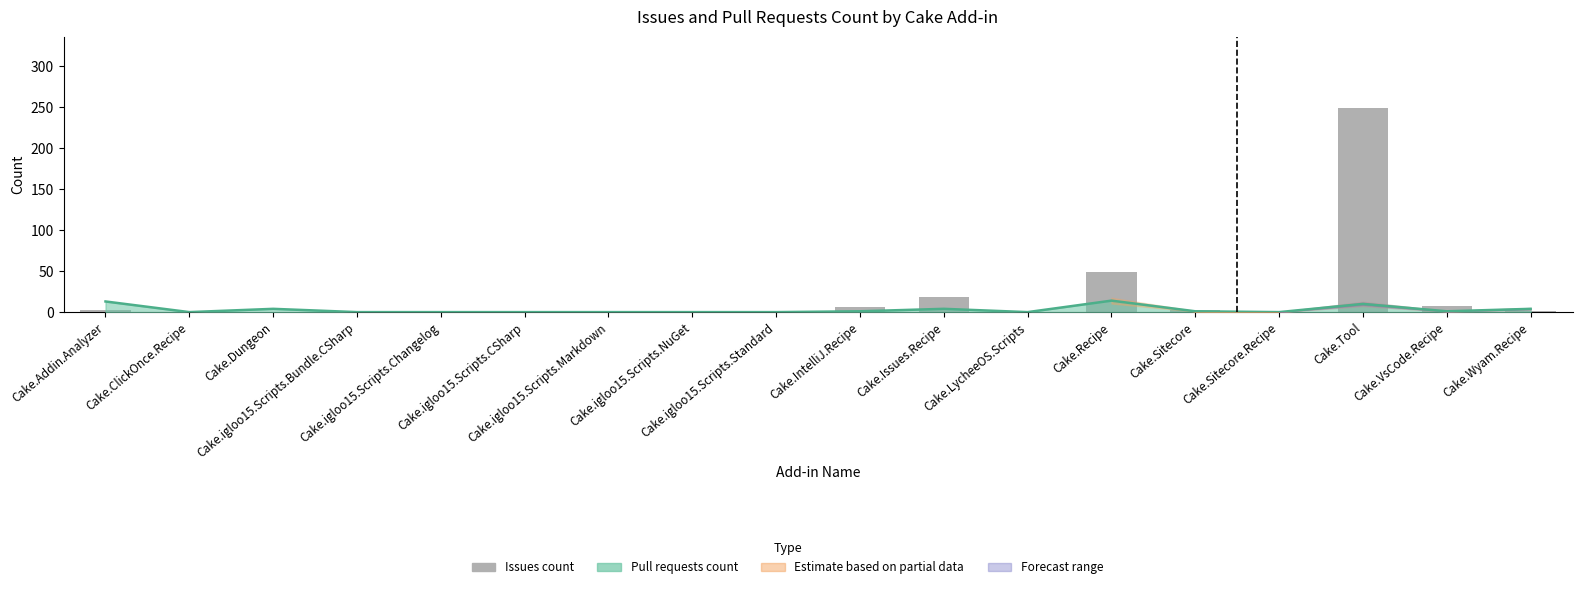

What position from the left is Cake.VsCode.Recipe?

17